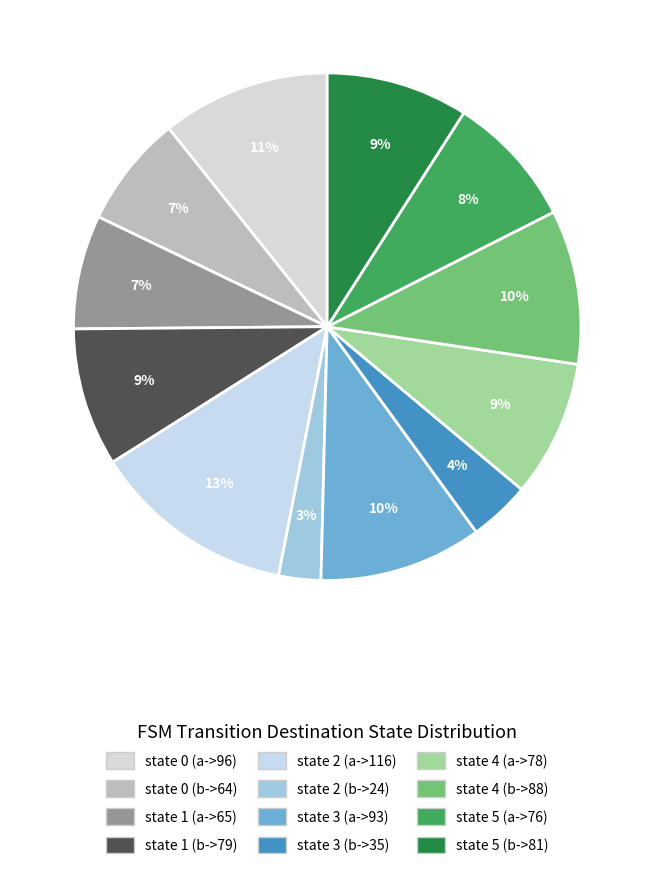

Which slice is the smallest?

state 2 (b->24)